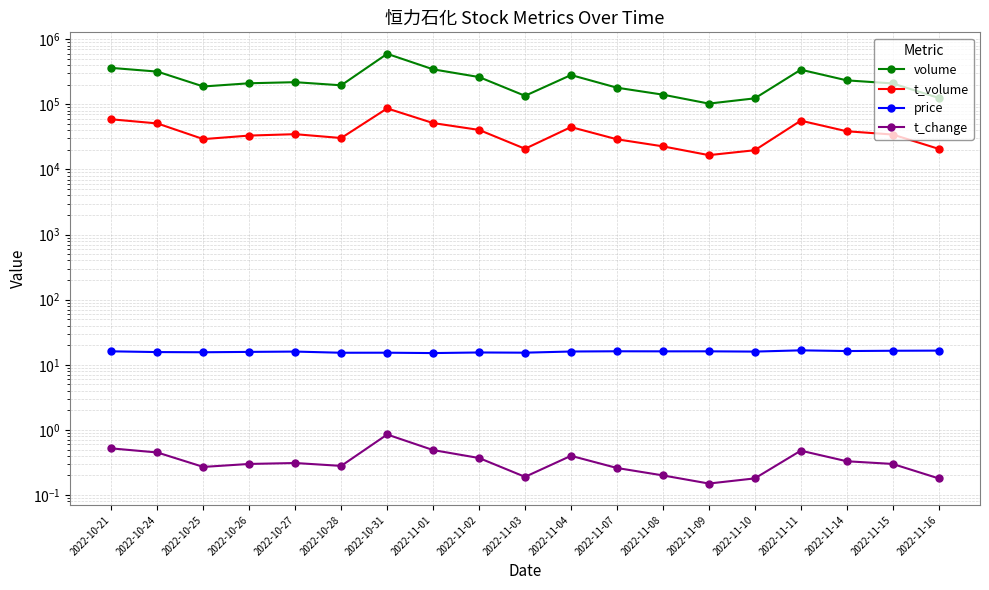

True or false: volume and price cross at least once.

False